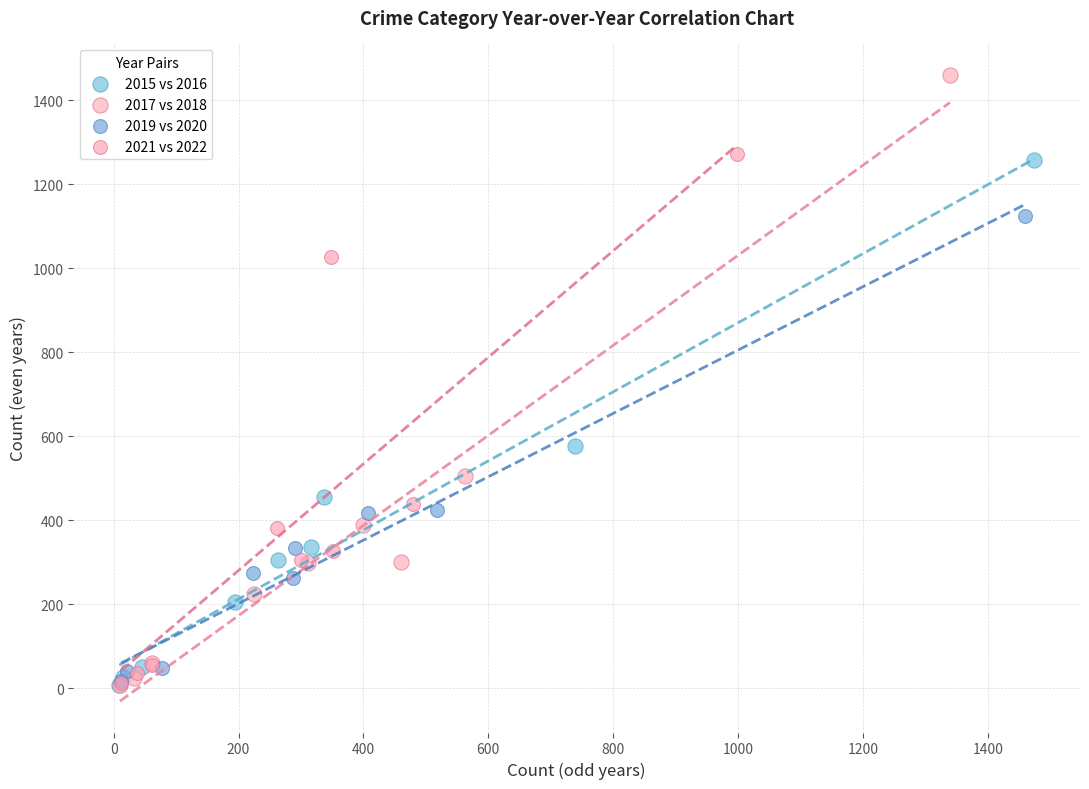

Which series reaches the maximum Y coordinate?

2017 vs 2018